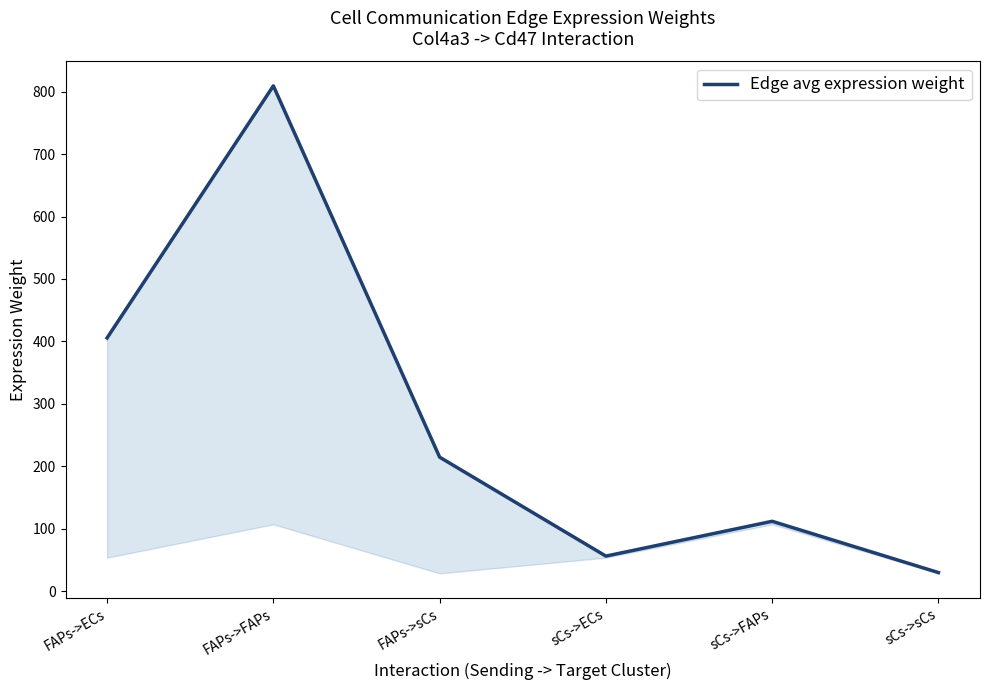

What is the greatest value displayed?

809.4